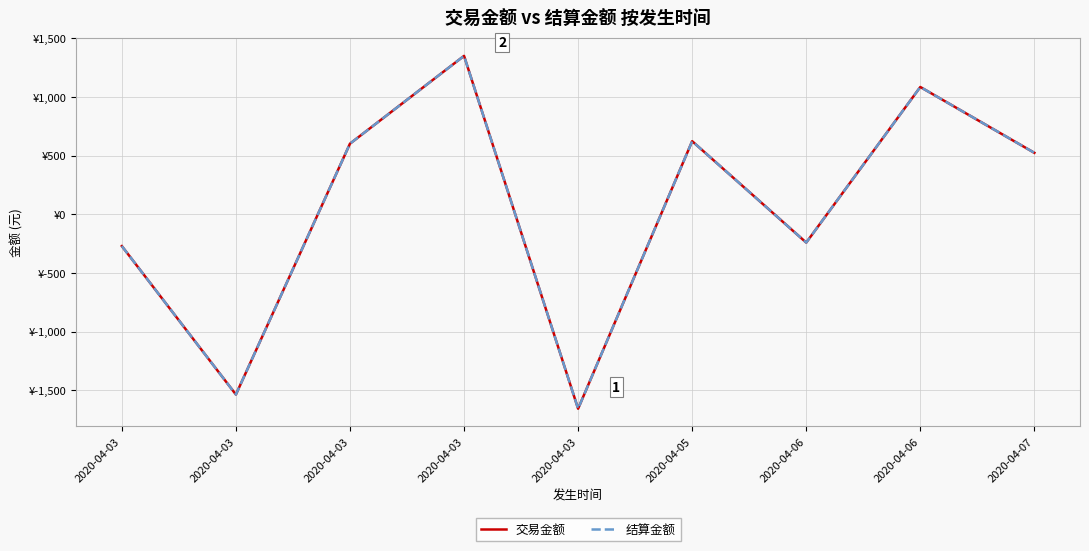

How many lines are shown in the chart?

2